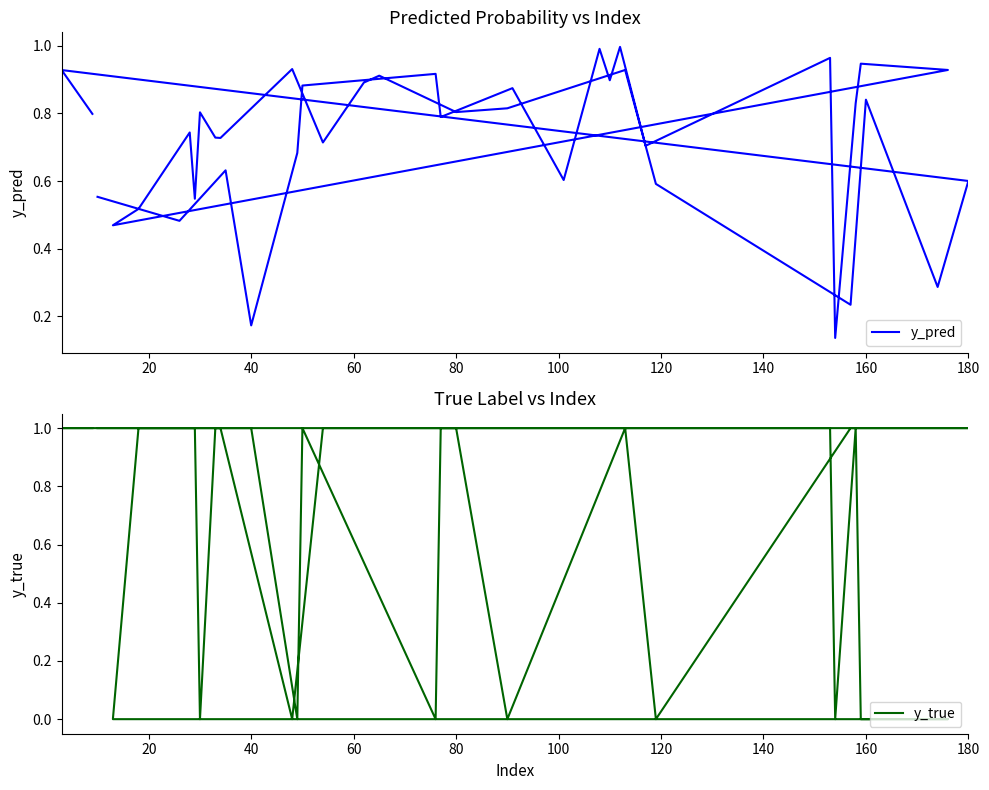

In y_true, how many points are higher than both neighbors (excluding endpoints)?

3